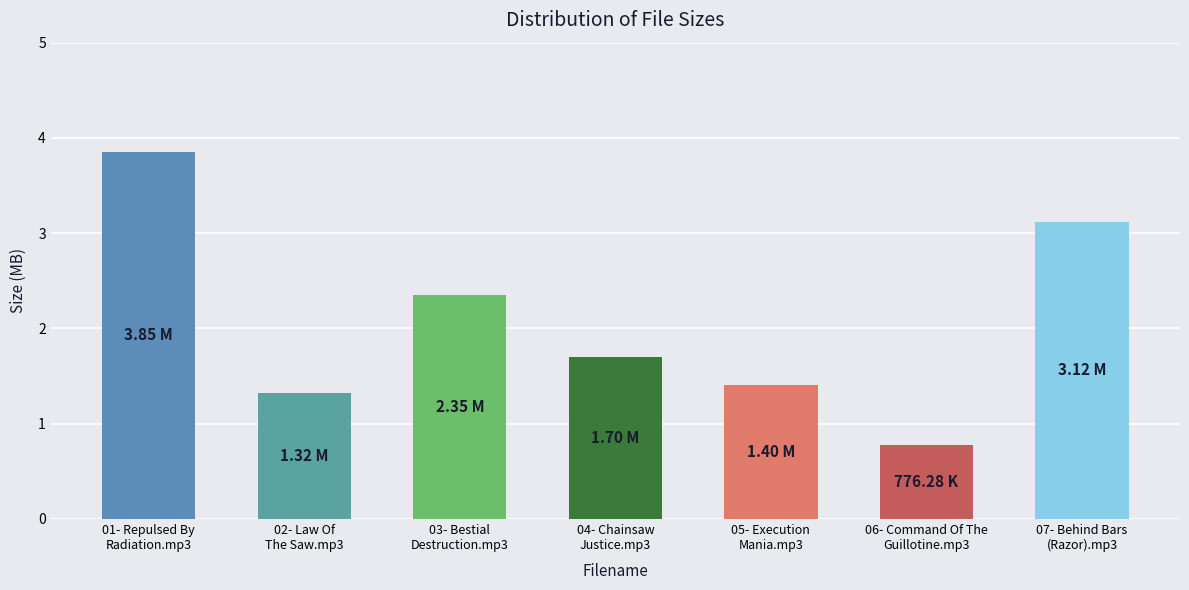

What is the sum of the values at 02- Law Of
The Saw.mp3 and 06- Command Of The
Guillotine.mp3?

2.1